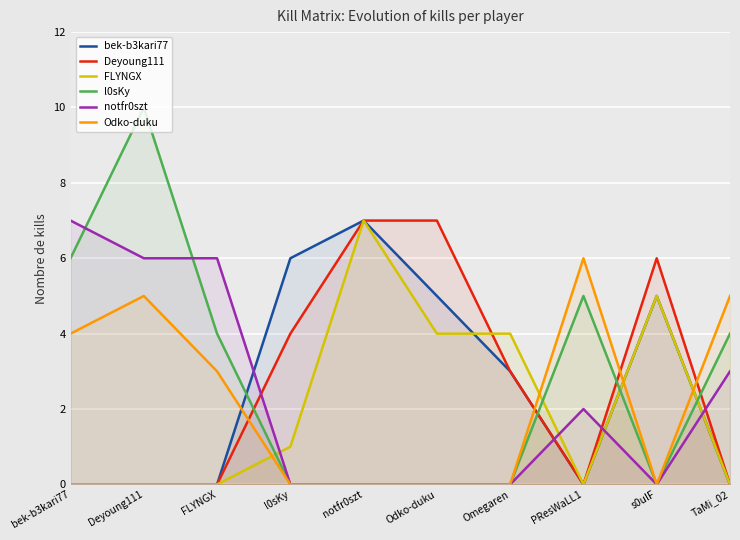

At which label is l0sKy closest to 5?

PResWaLL1